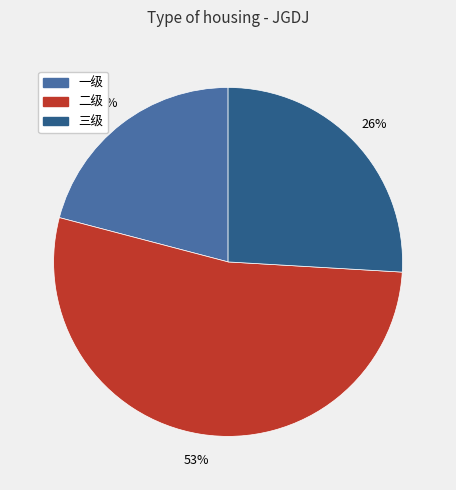

True or false: 一级 accounts for 21% of the total.

True